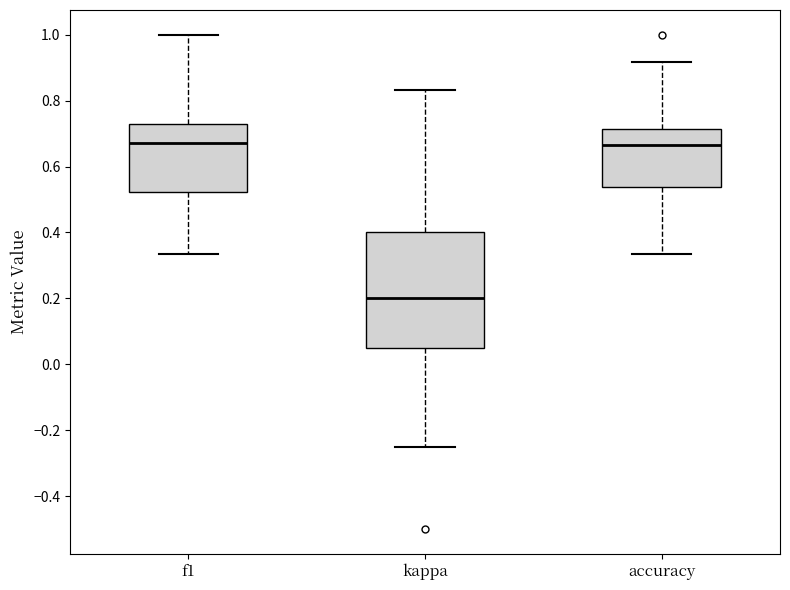

Reading left to right, transcribe this box plot: for each box, give where its median line is, the range the box spans, and where its two whiskers end, as read against the y-axis. The values are not printed on the chart, so give them approximately, as read against the axis.

f1: median 0.68, box 0.52 to 0.72, whiskers 0.34 to 1.00
kappa: median 0.20, box 0.04 to 0.40, whiskers -0.24 to 0.84
accuracy: median 0.66, box 0.54 to 0.72, whiskers 0.34 to 0.92